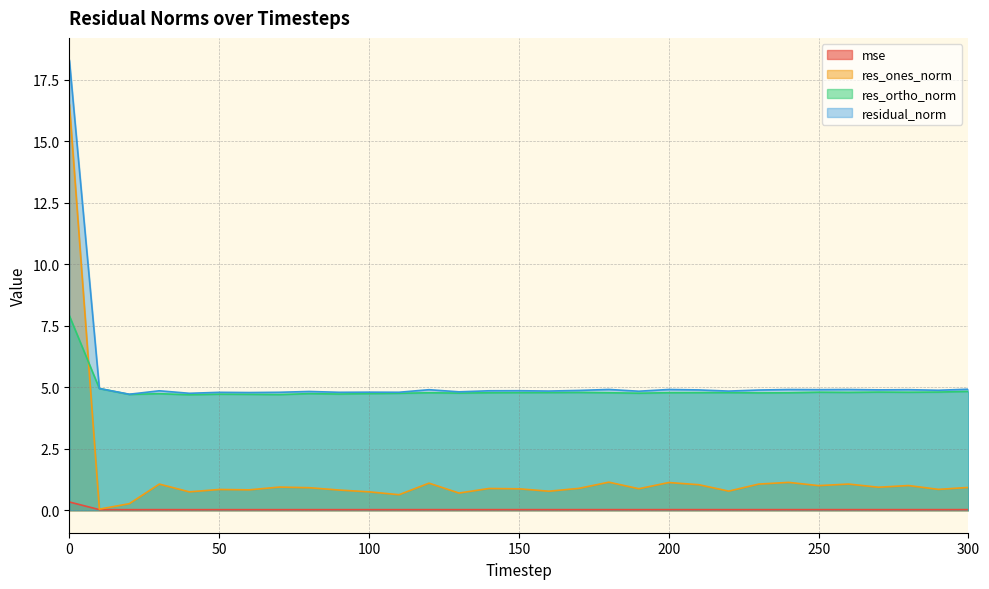

How many data points does each series have?

31